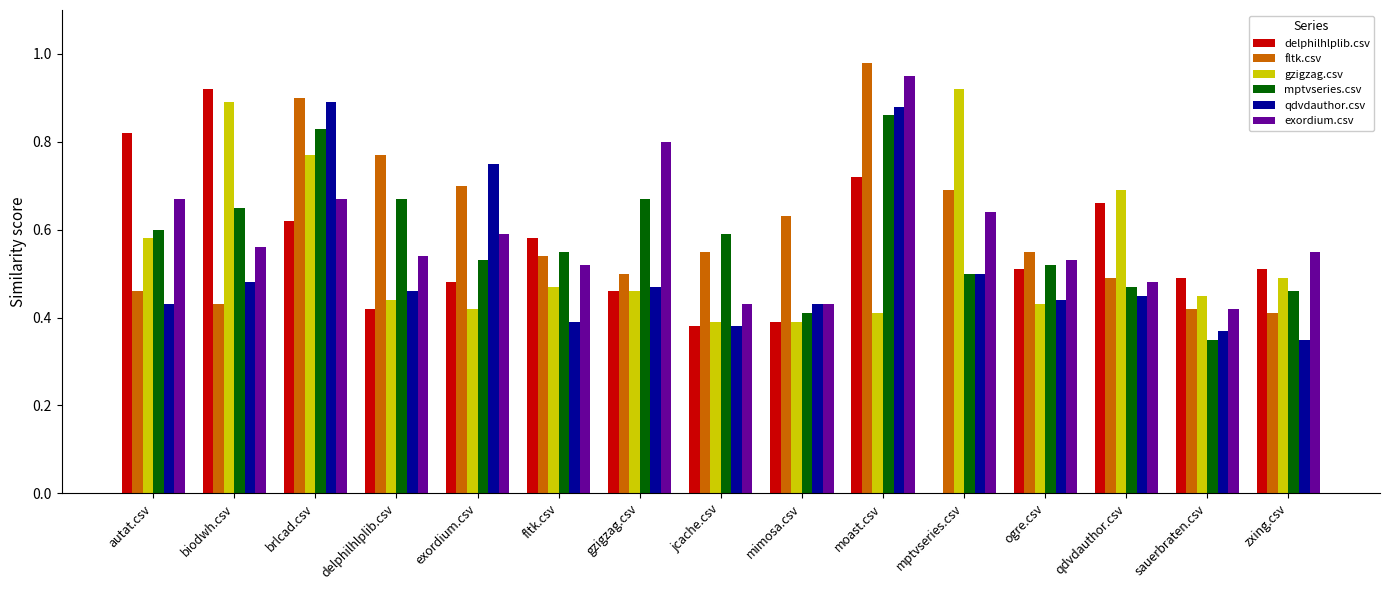

Where is delphilhlplib.csv nearest to the value 0?

mptvseries.csv